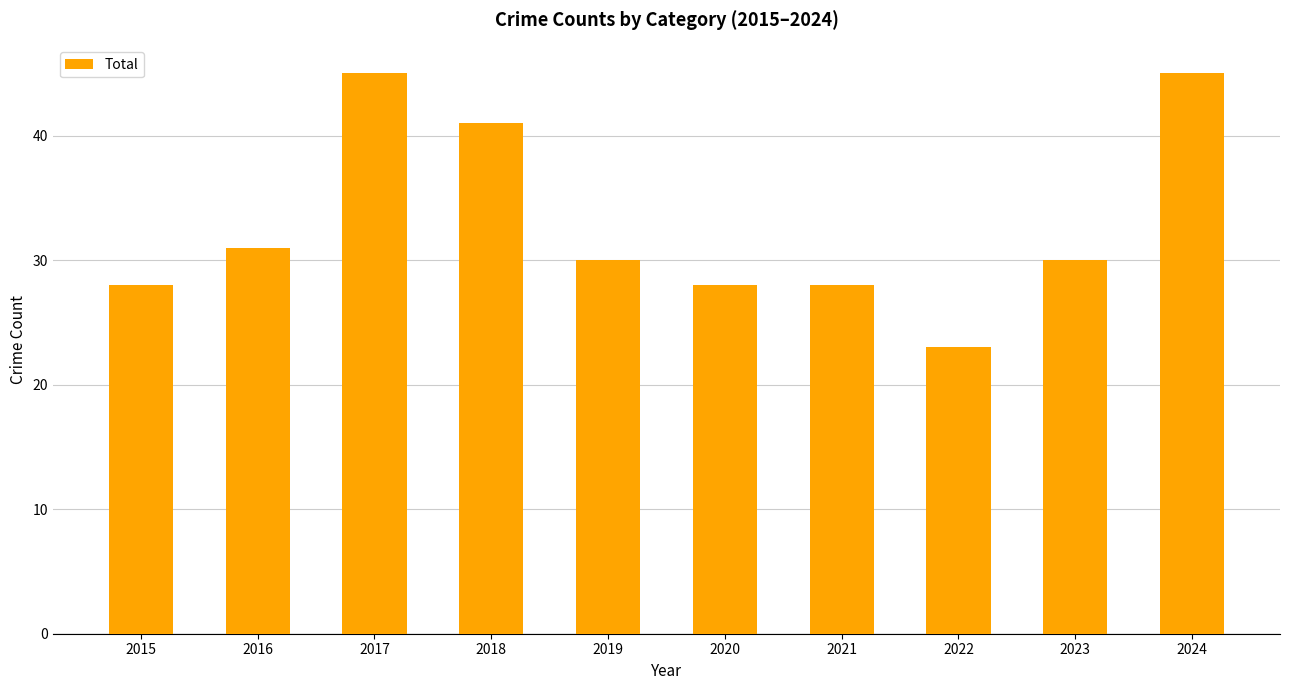

What is the difference between the second highest and minimum values?

22